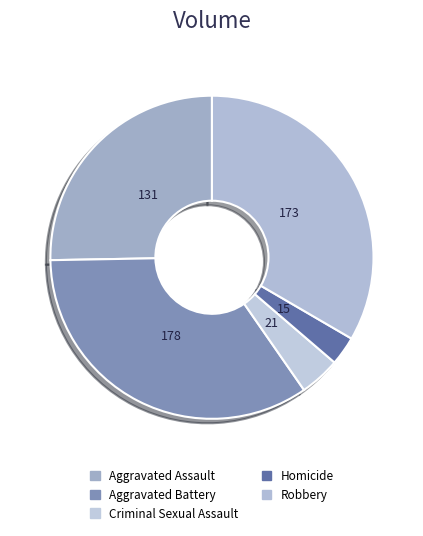

What is the change in value from Aggravated Battery to Criminal Sexual Assault?

-157